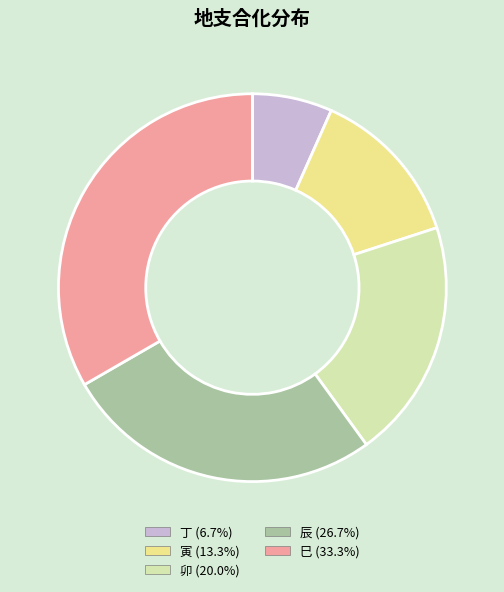

Combined, do 辰 (26.7%) and 丁 (6.7%) account for over 50%?

No